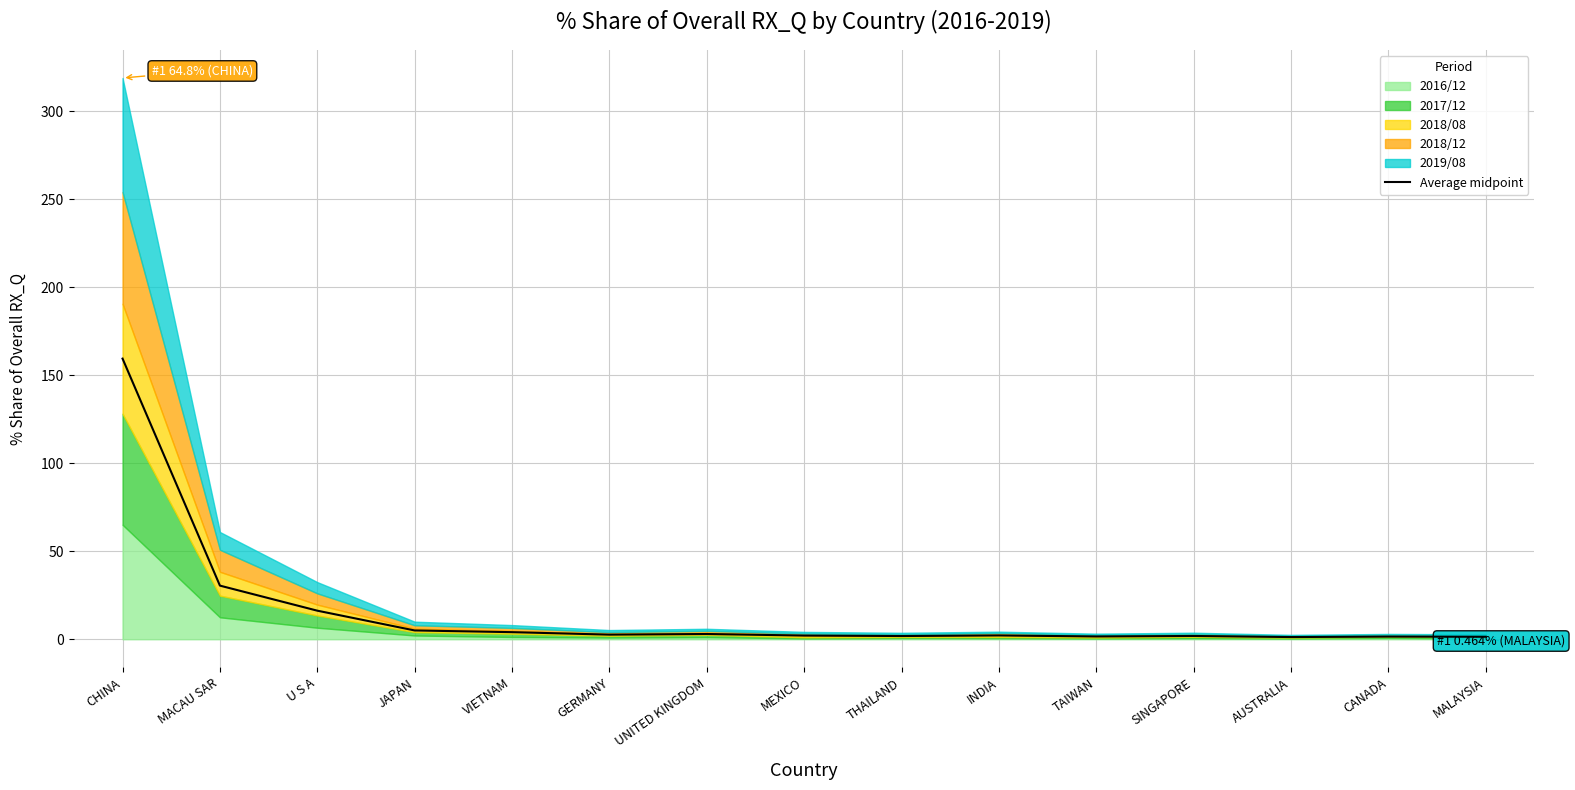

Count the number of values greater than 2.

9